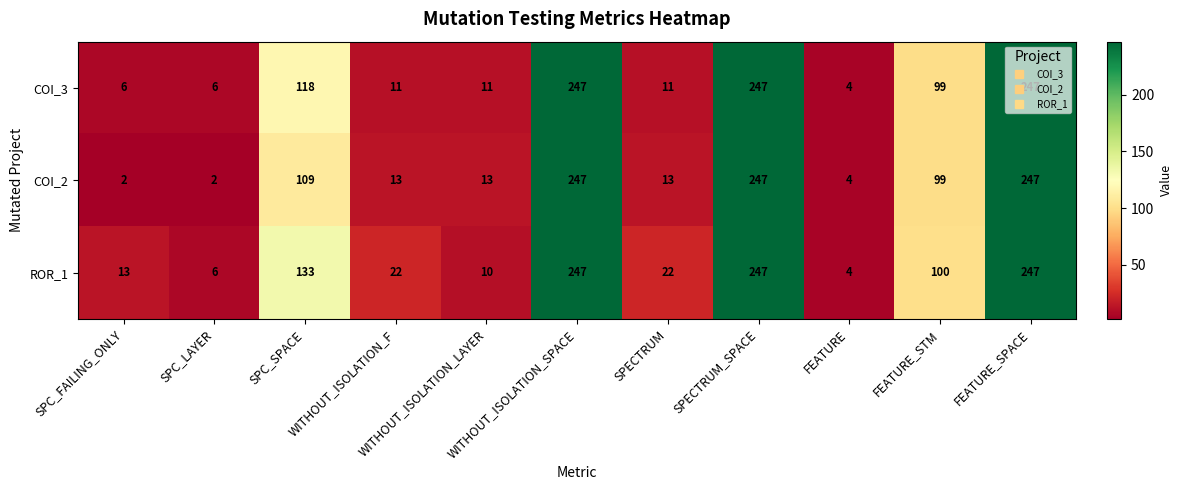

List the series in order of their overall mean, lowest first.

COI_2, COI_3, ROR_1